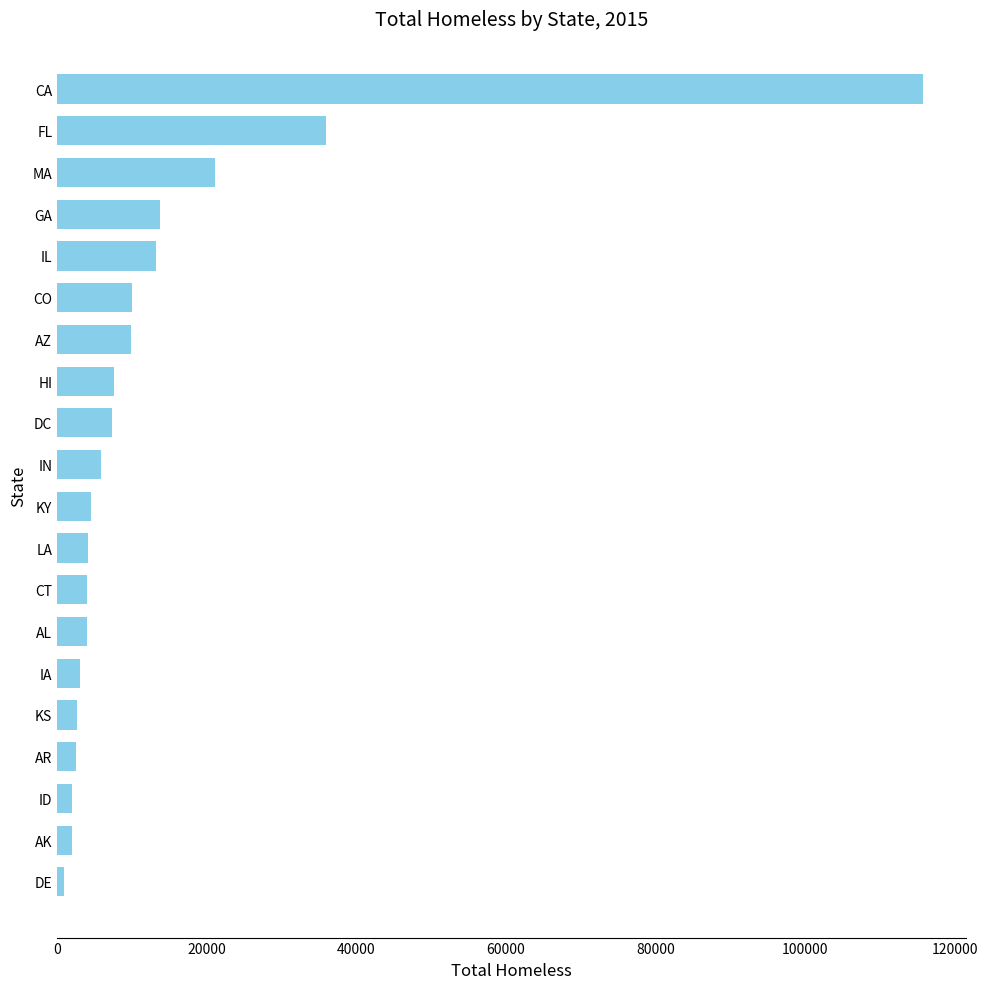

Approximately how many times larger is the value at DC compared to IN?

1.2